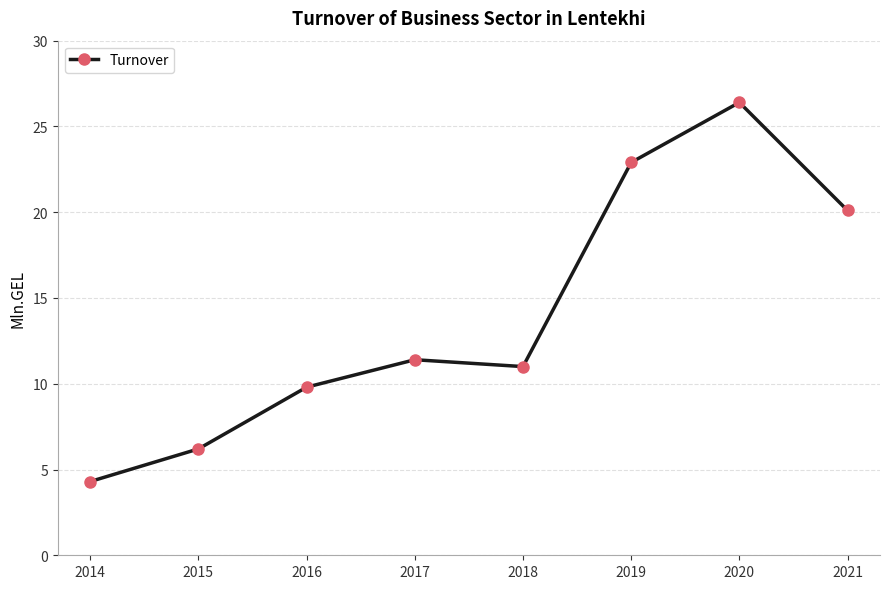

List the labels in order of value, smallest first.

2014, 2015, 2016, 2018, 2017, 2021, 2019, 2020